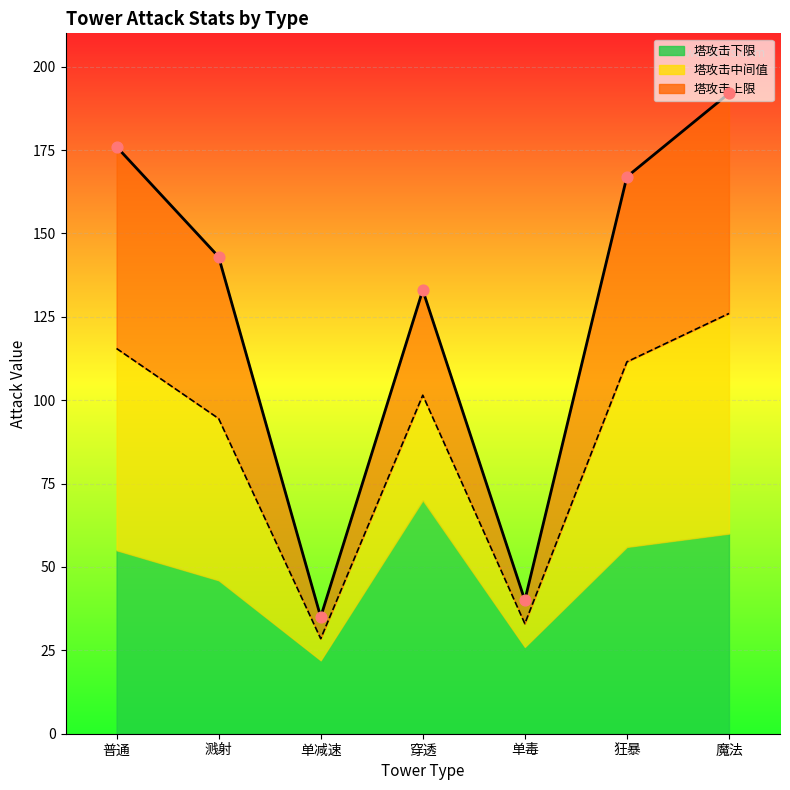

Which series has the largest total across all categories?

塔攻击上限